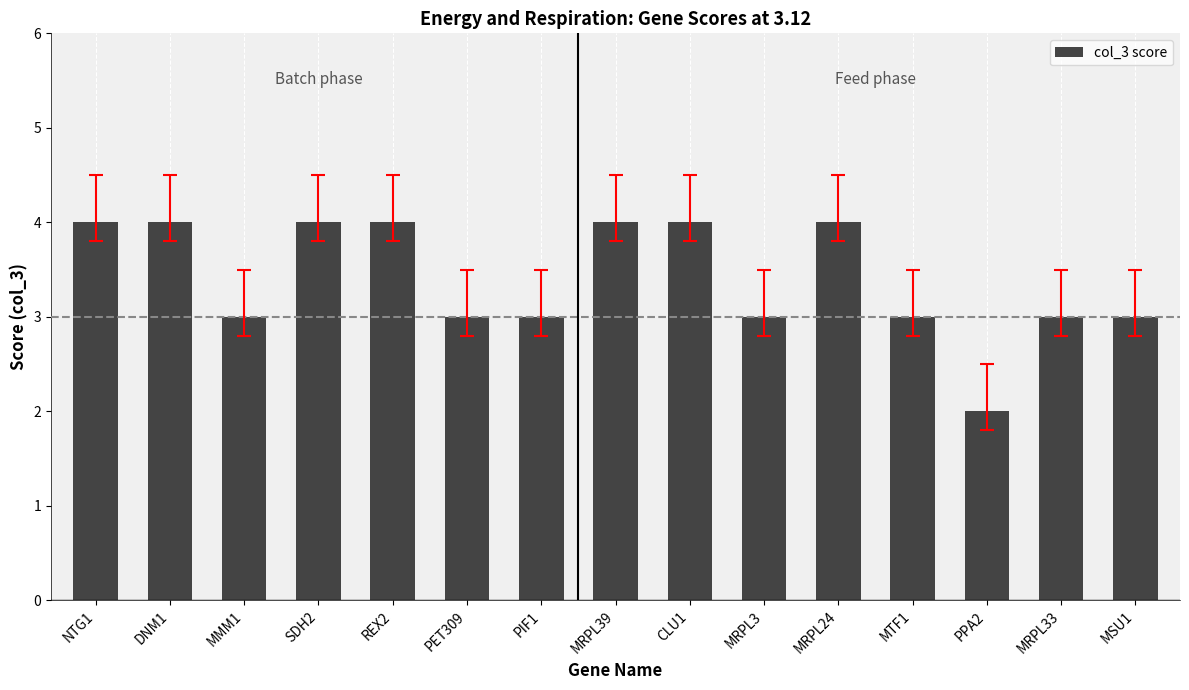

What is the approximate value at CLU1?

4